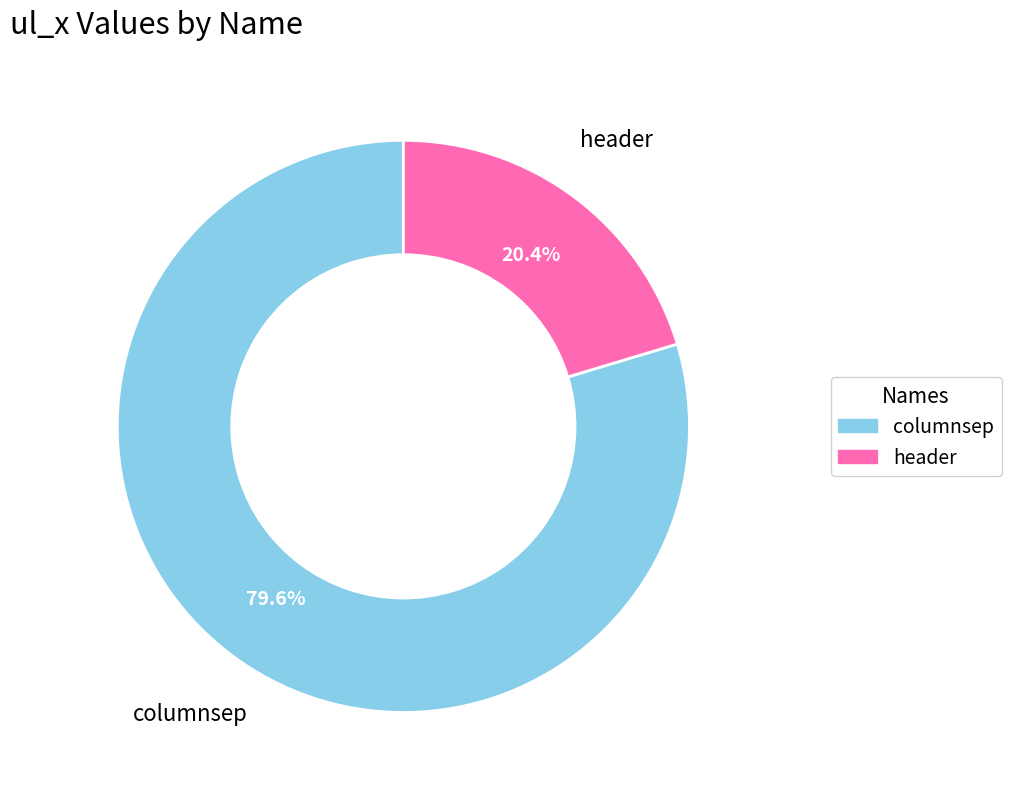

Is it true that header is 15% of the pie?

False